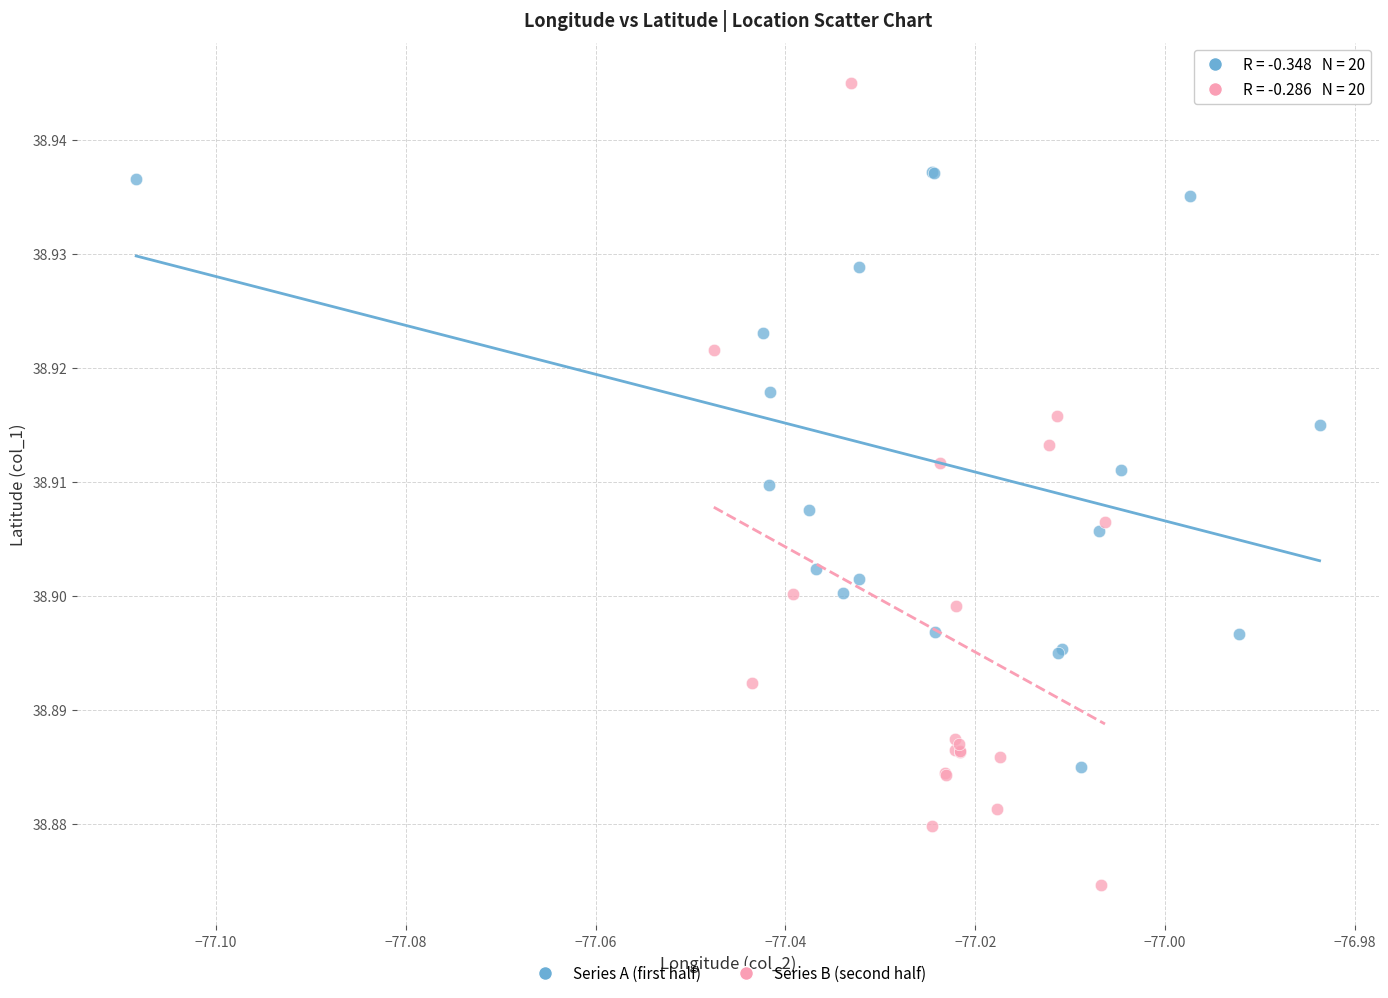

Which series reaches the minimum Y coordinate?

Series B (second half)